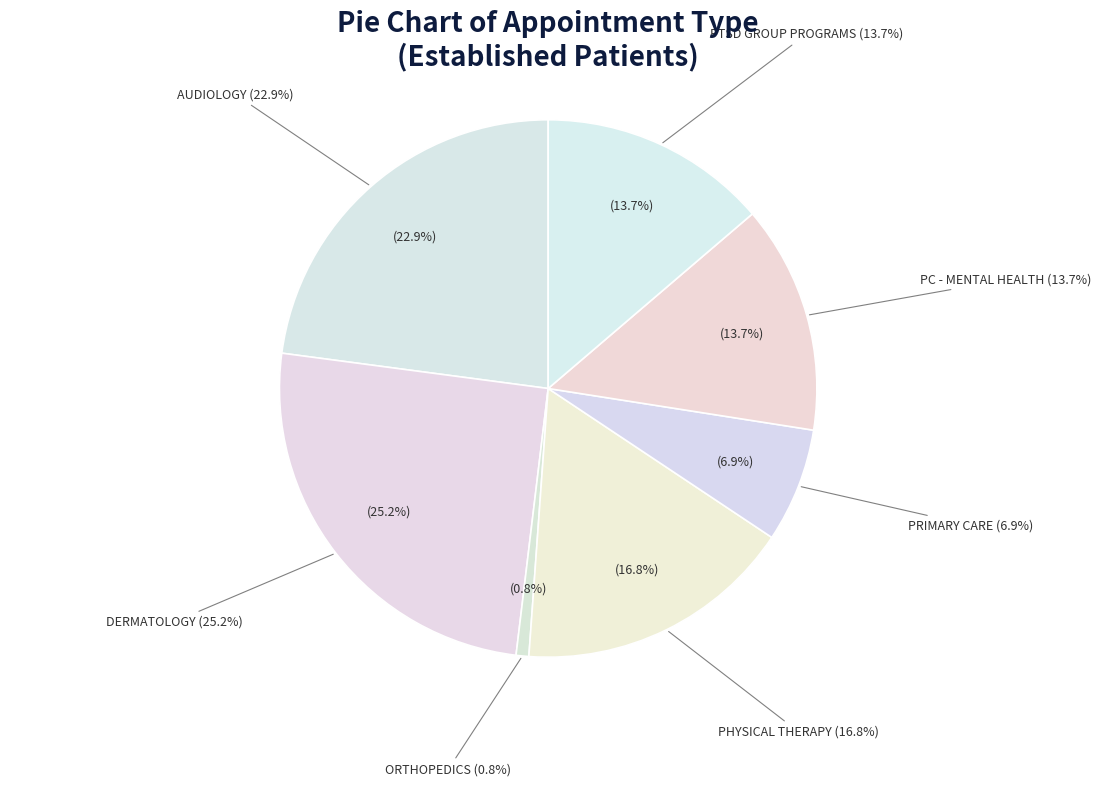

Approximately how many times larger is the value at PRIMARY CARE compared to PTSD SPECIFIC GROUP PROGRAMS?

0.5